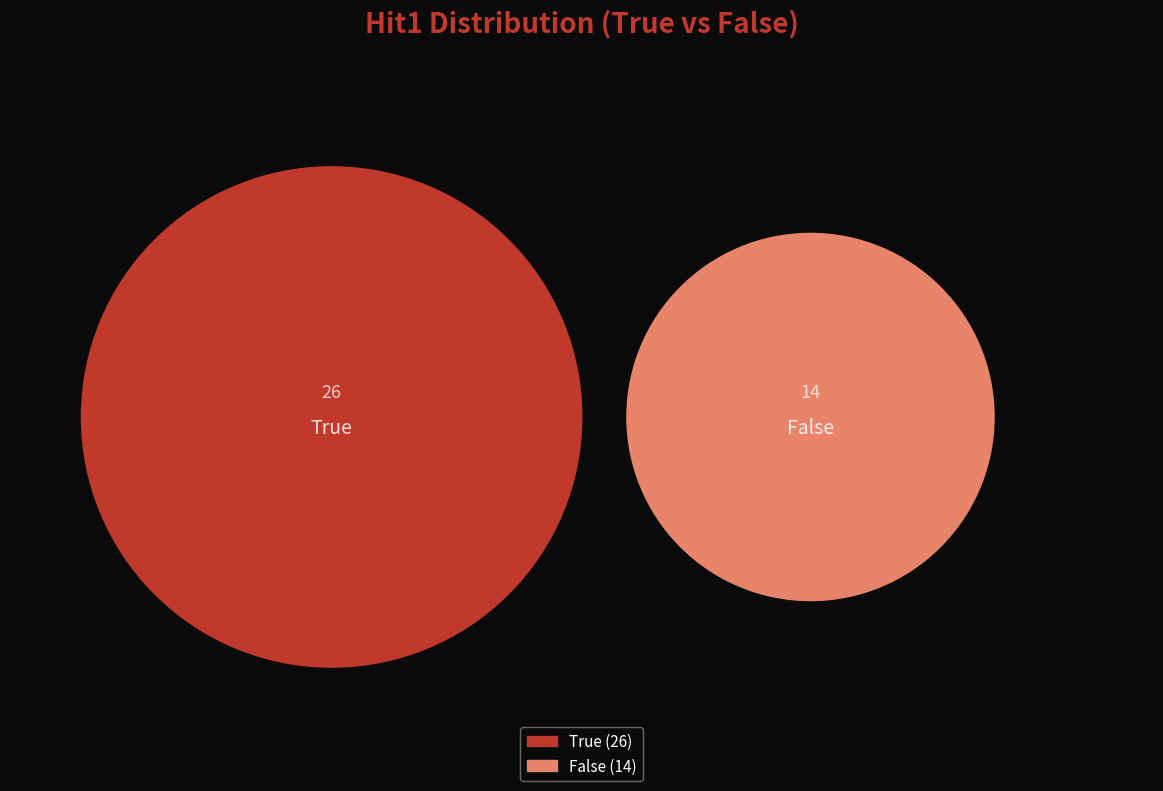

Rank the categories by value from highest to lowest.

True, False